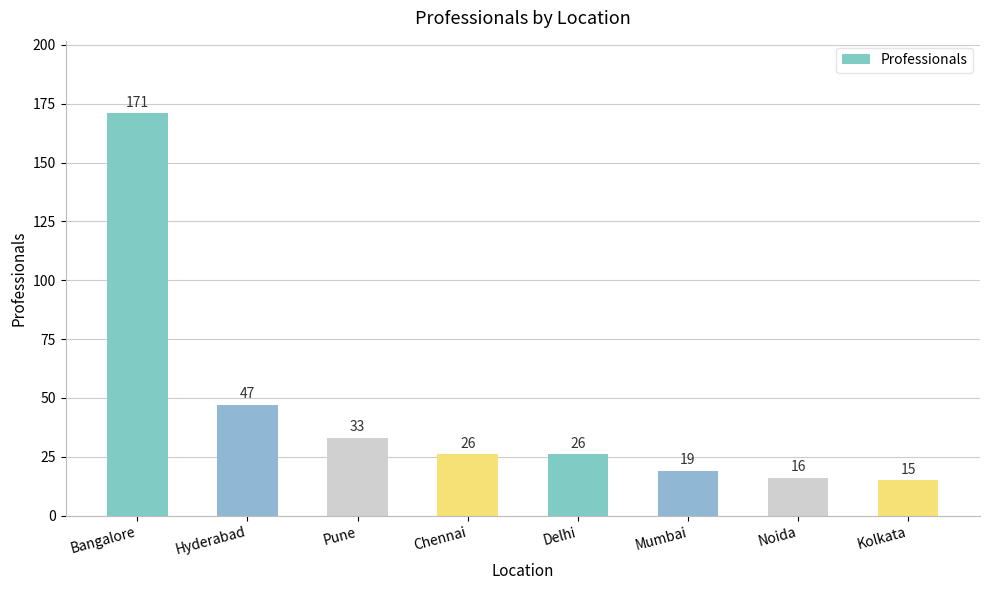

Are the bars horizontal?

No